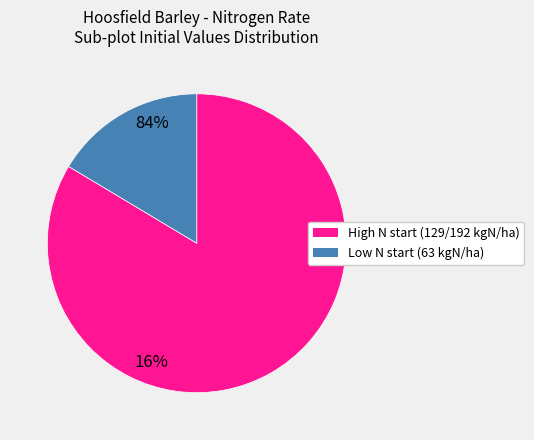

Is there a majority slice in this chart?

Yes